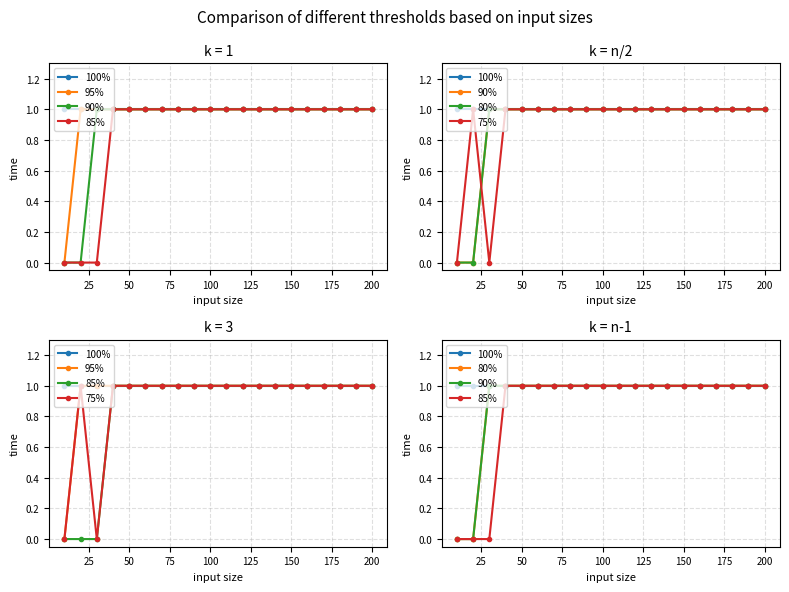

True or false: 80% and 85% intersect in this chart.

False